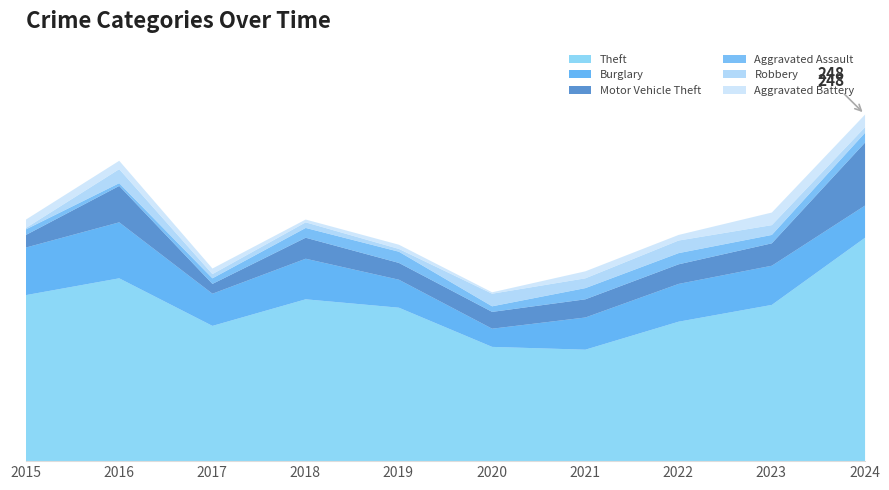

At which category is the sum across all series the highest?

2024